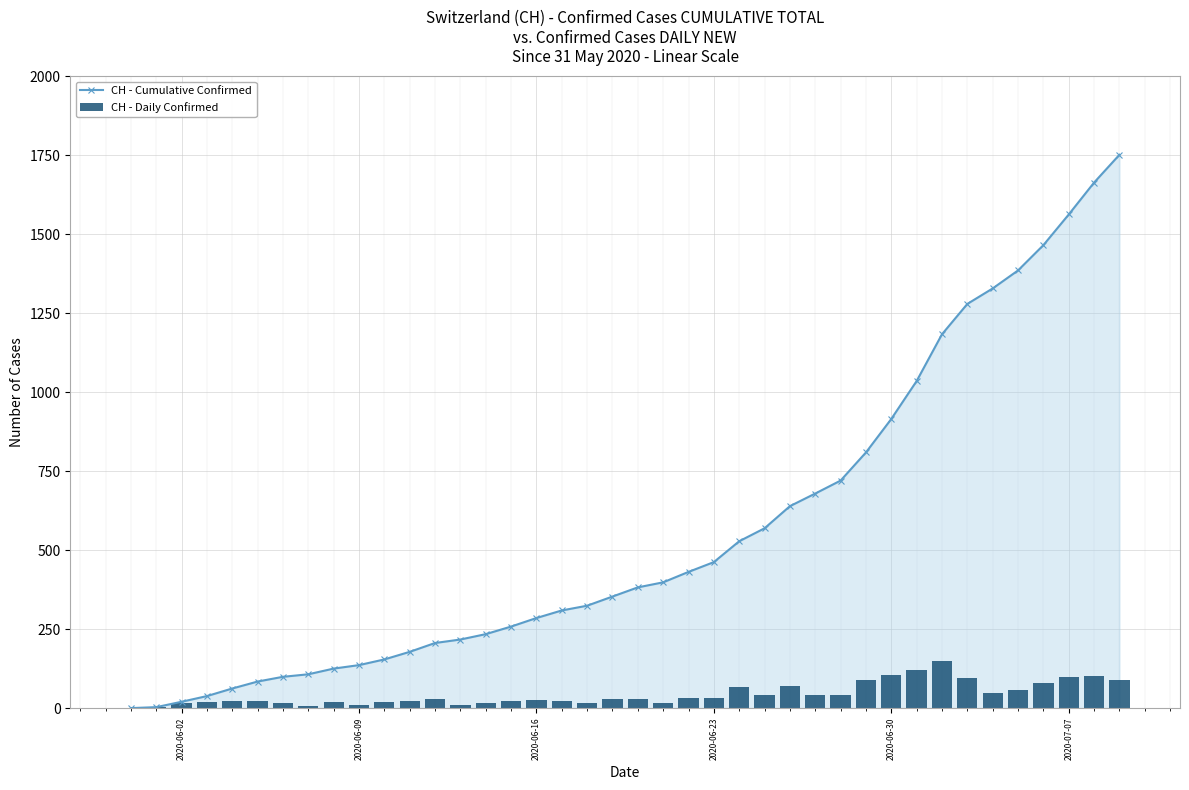

What is the maximum value for CH - Cumulative Confirmed?

1751